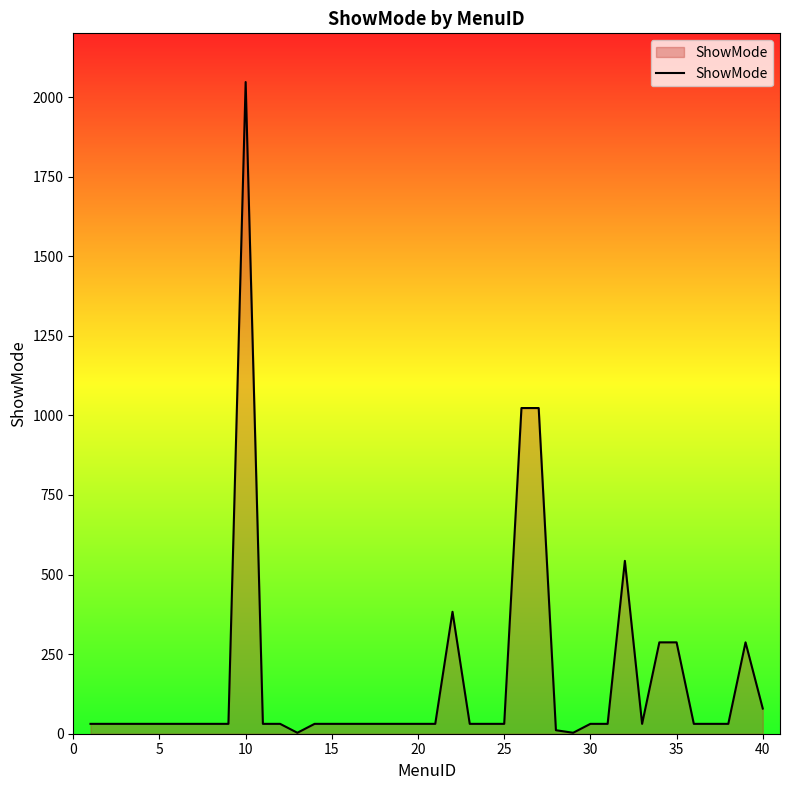

What is the greatest value displayed?

2047